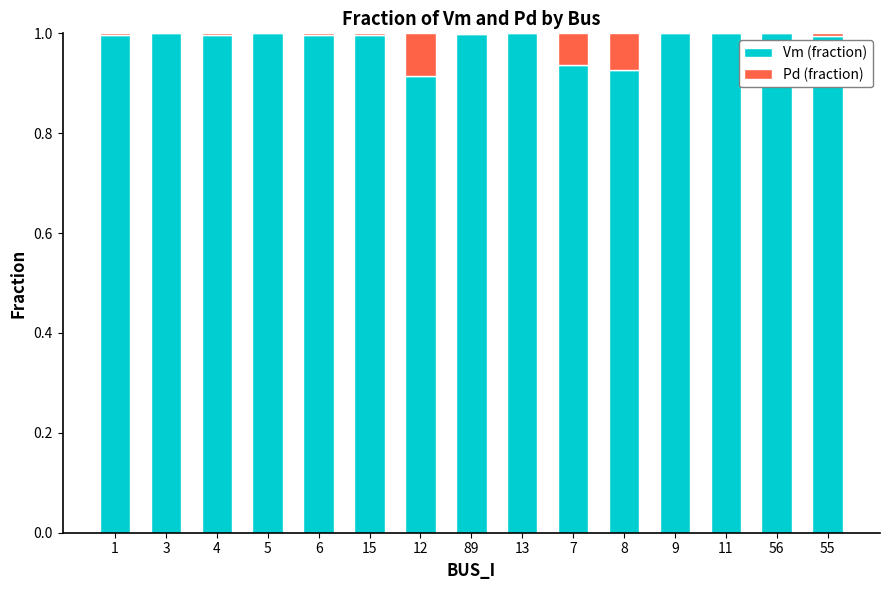

What is the sum of all Vm (fraction) values?

14.8